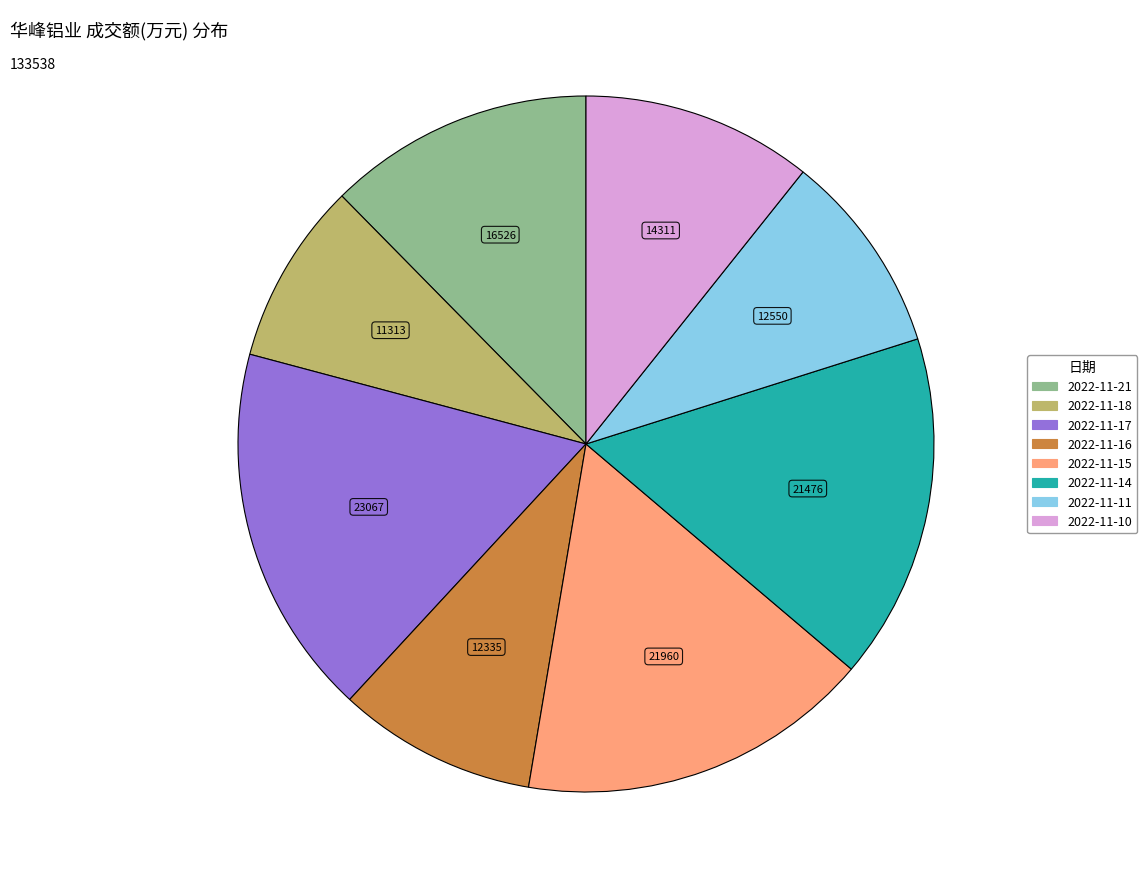

The 2022-11-16 slice represents 9% of the pie. True or false?

True